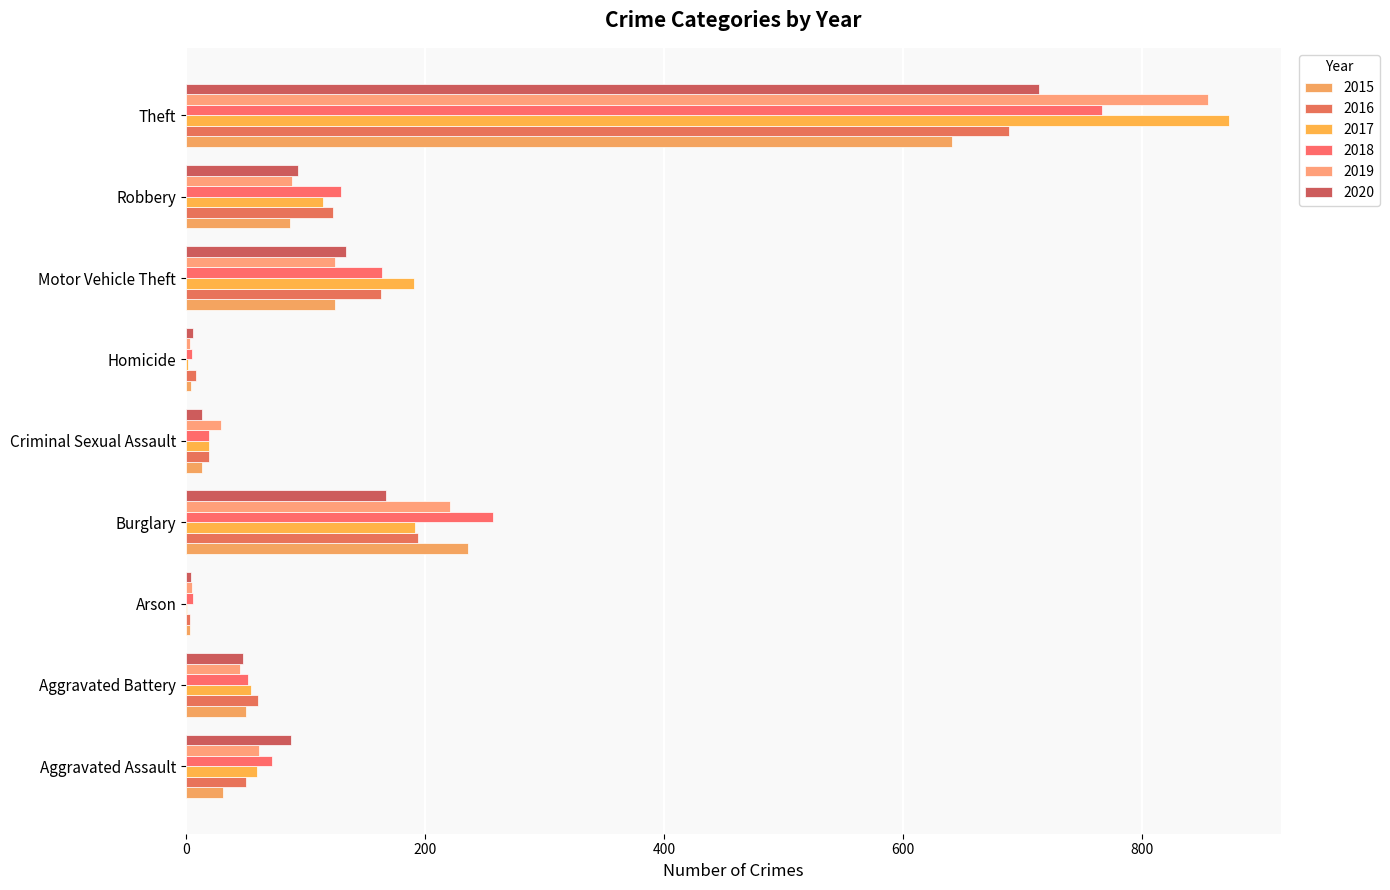

Reading left to right, transcribe all the data shown in this chart.

2015: 31	50	3	236	13	4	125	87	641
2016: 50	60	3	194	19	8	163	123	689
2017: 59	54	1	192	19	2	191	115	873
2018: 72	52	6	257	19	5	164	130	767
2019: 61	45	5	221	29	3	125	89	855
2020: 88	48	4	167	13	6	134	94	714